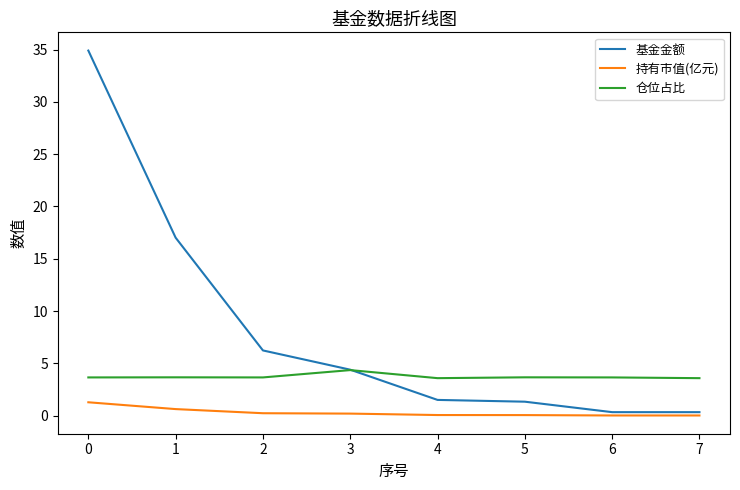

Which series has the largest range (max minus min)?

基金金额